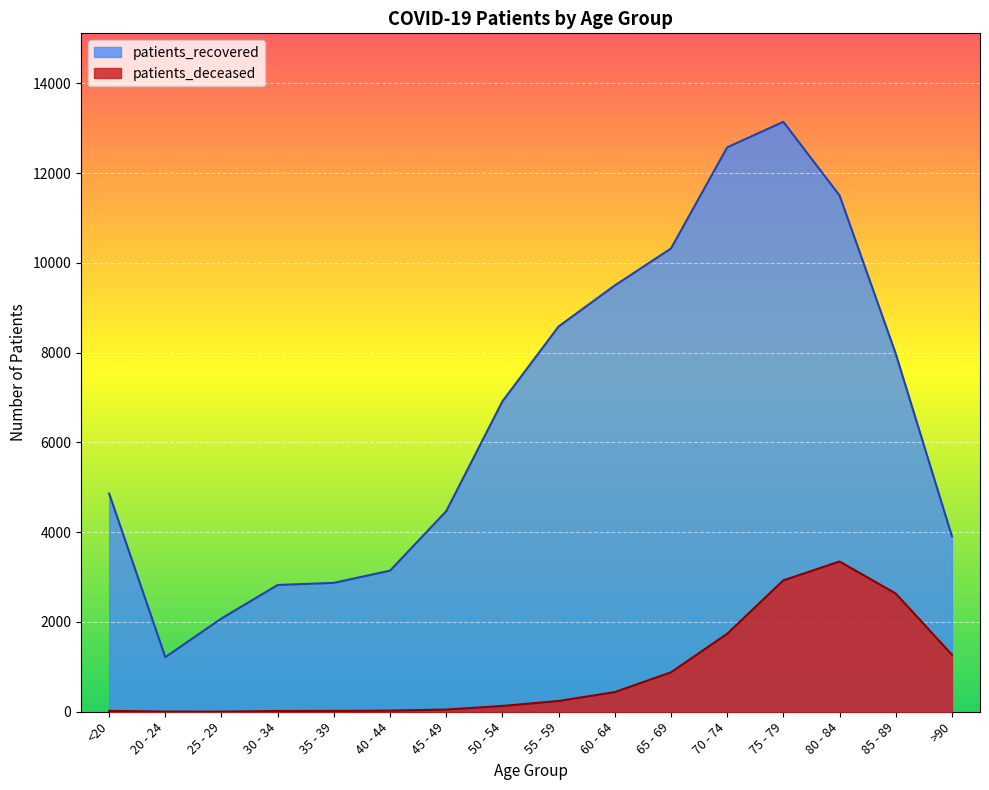

What is the difference between the highest and lowest values at 20 - 24?

1213